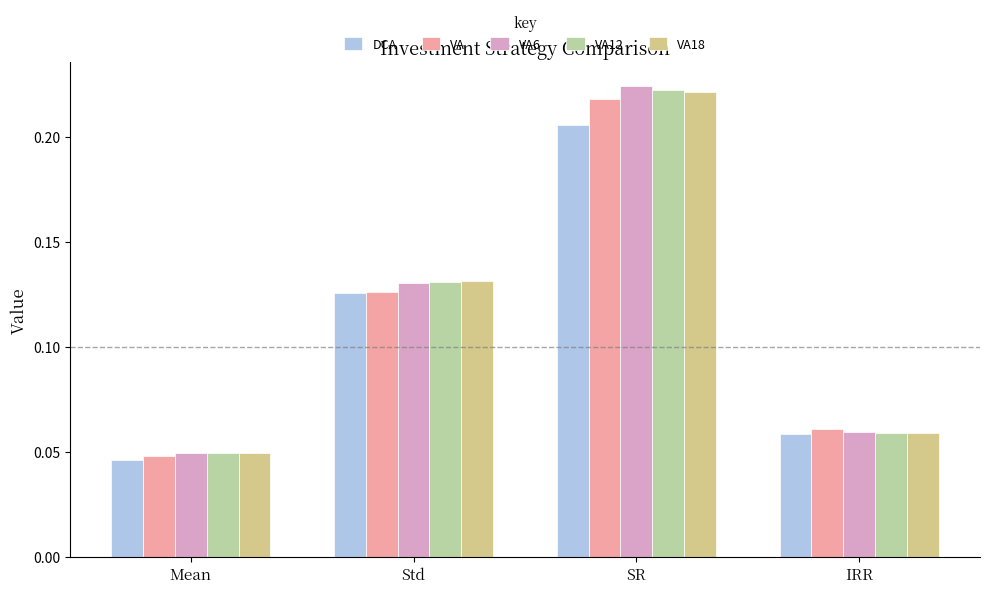

How many distinct data groups are displayed?

5